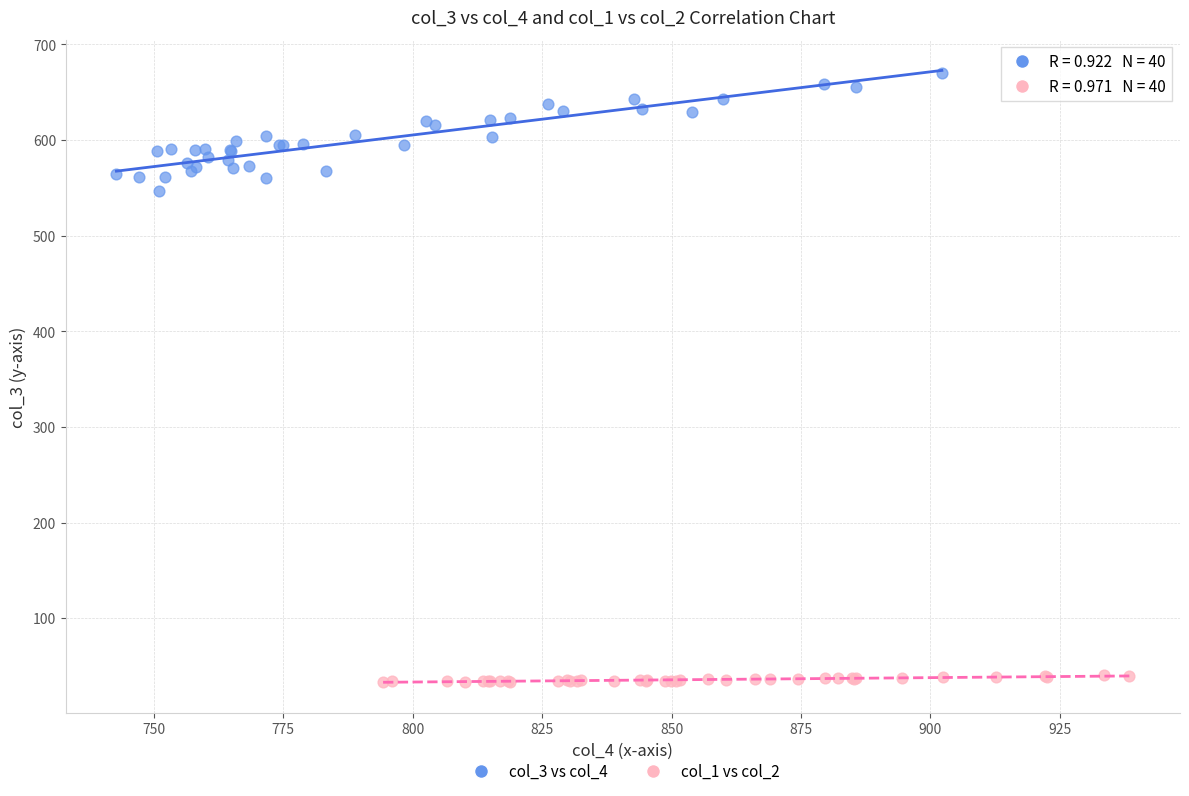

Which series has the largest Y range (max minus min)?

col_3 vs col_4